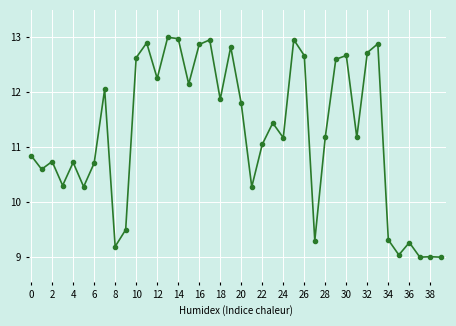

What is the value of the 30th point from the left?

12.6